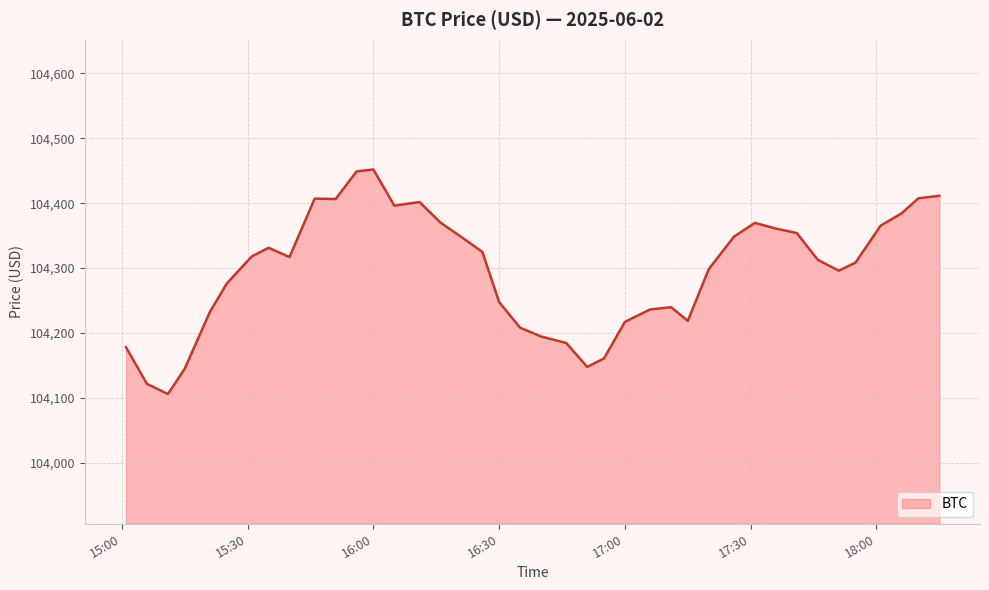

What is the smallest value displayed?

104106.0